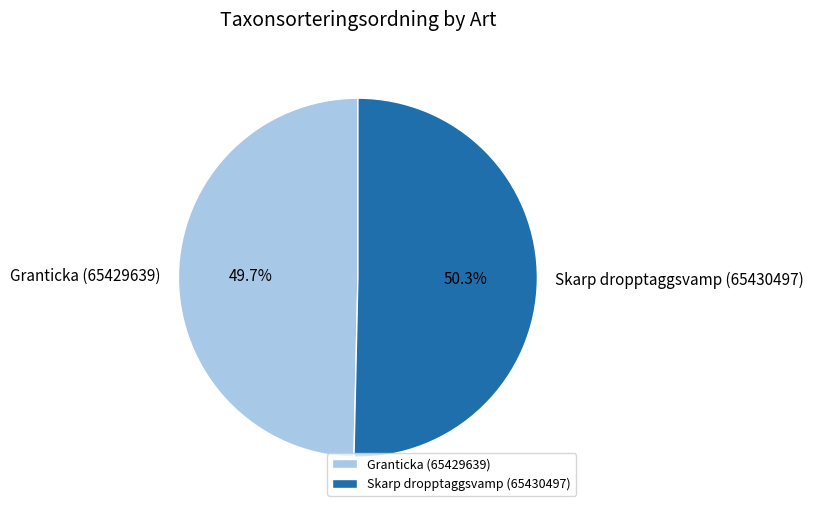

How many slices are in this pie chart?

2